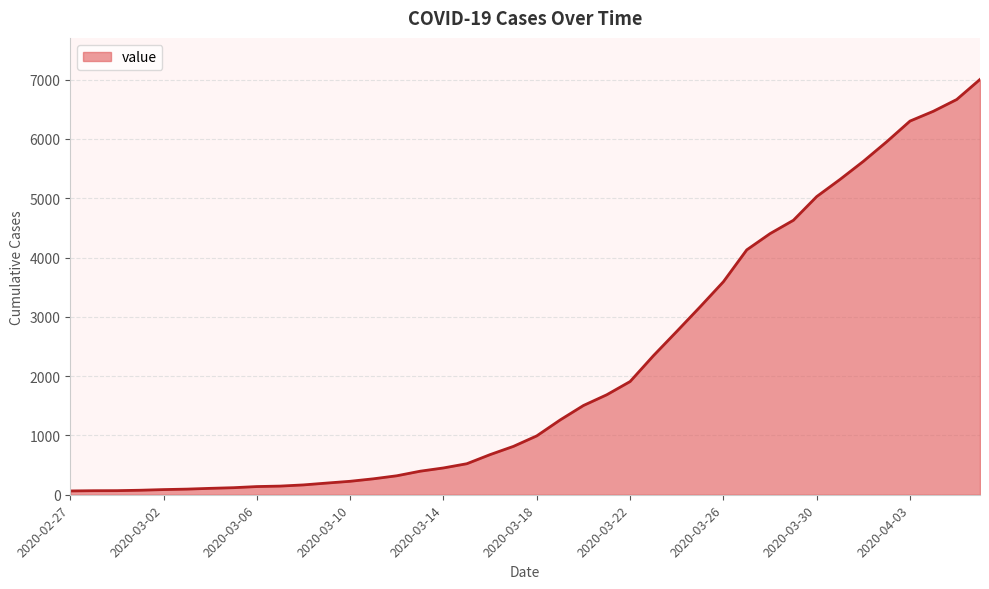

What is the maximum value shown in the chart?

7003